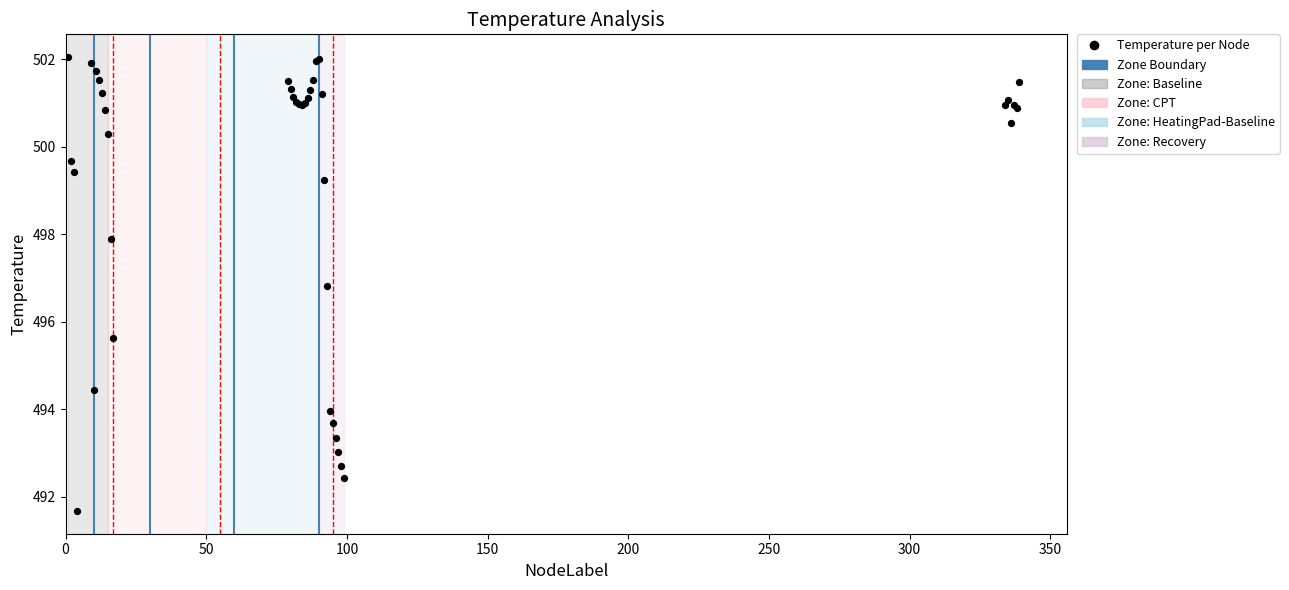

What Y value in the scatter plot is closest to 496?

495.6